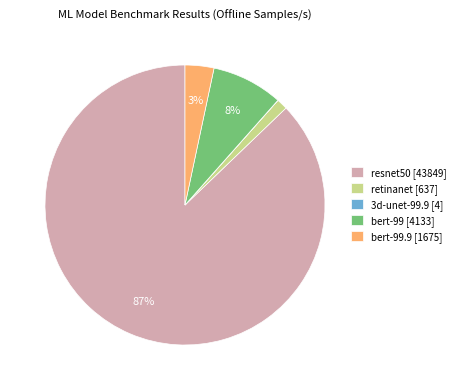

Is there any slice that represents more than half of the pie?

Yes